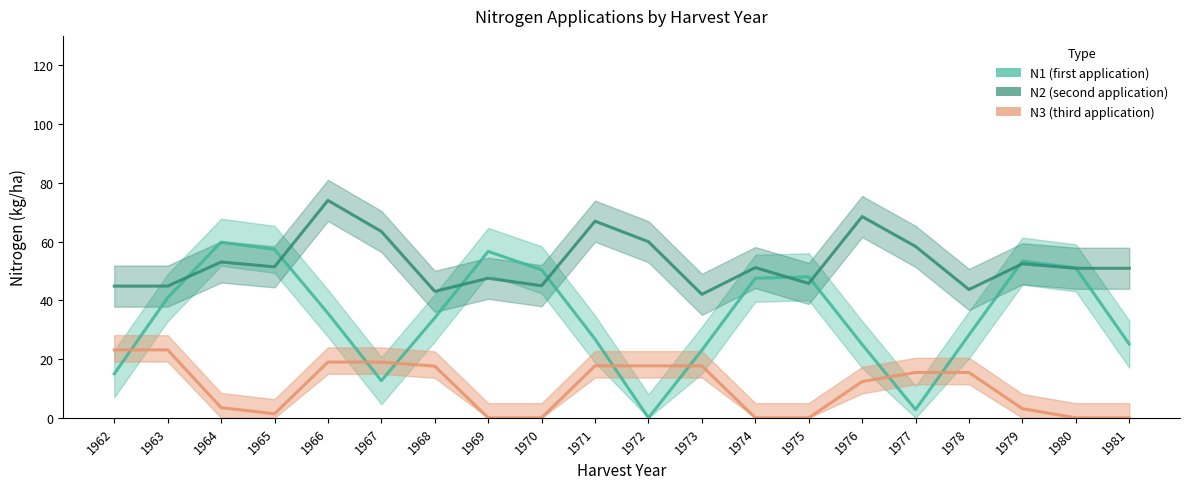

Reading left to right, what are all the values shown in this chart?

N1 (first application): 1962=15.0	1963=40.9	1964=59.8	1965=57.3	1966=35.6	1967=12.6	1968=34.0	1969=56.6	1970=50.4	1971=26.8	1972=0.0	1973=23.0	1974=47.5	1975=48.0	1976=25.0	1977=2.8	1978=28.2	1979=53.3	1980=51.0	1981=25.1
N2 (second application): 1962=44.8	1963=44.8	1964=53.0	1965=51.4	1966=74.0	1967=63.4	1968=43.0	1969=47.5	1970=45.0	1971=66.9	1972=59.9	1973=42.0	1974=51.1	1975=45.7	1976=68.5	1977=58.3	1978=43.7	1979=52.4	1980=50.9	1981=50.9
N3 (third application): 1962=23.1	1963=23.1	1964=3.5	1965=1.4	1966=19.0	1967=19.0	1968=17.6	1969=0.0	1970=0.0	1971=17.7	1972=17.7	1973=17.7	1974=0.0	1975=0.0	1976=12.3	1977=15.4	1978=15.4	1979=3.1	1980=0.0	1981=0.0